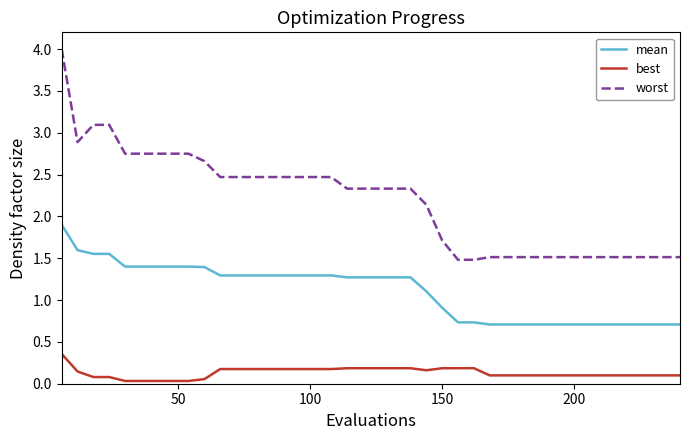

True or false: worst and best intersect in this chart.

False